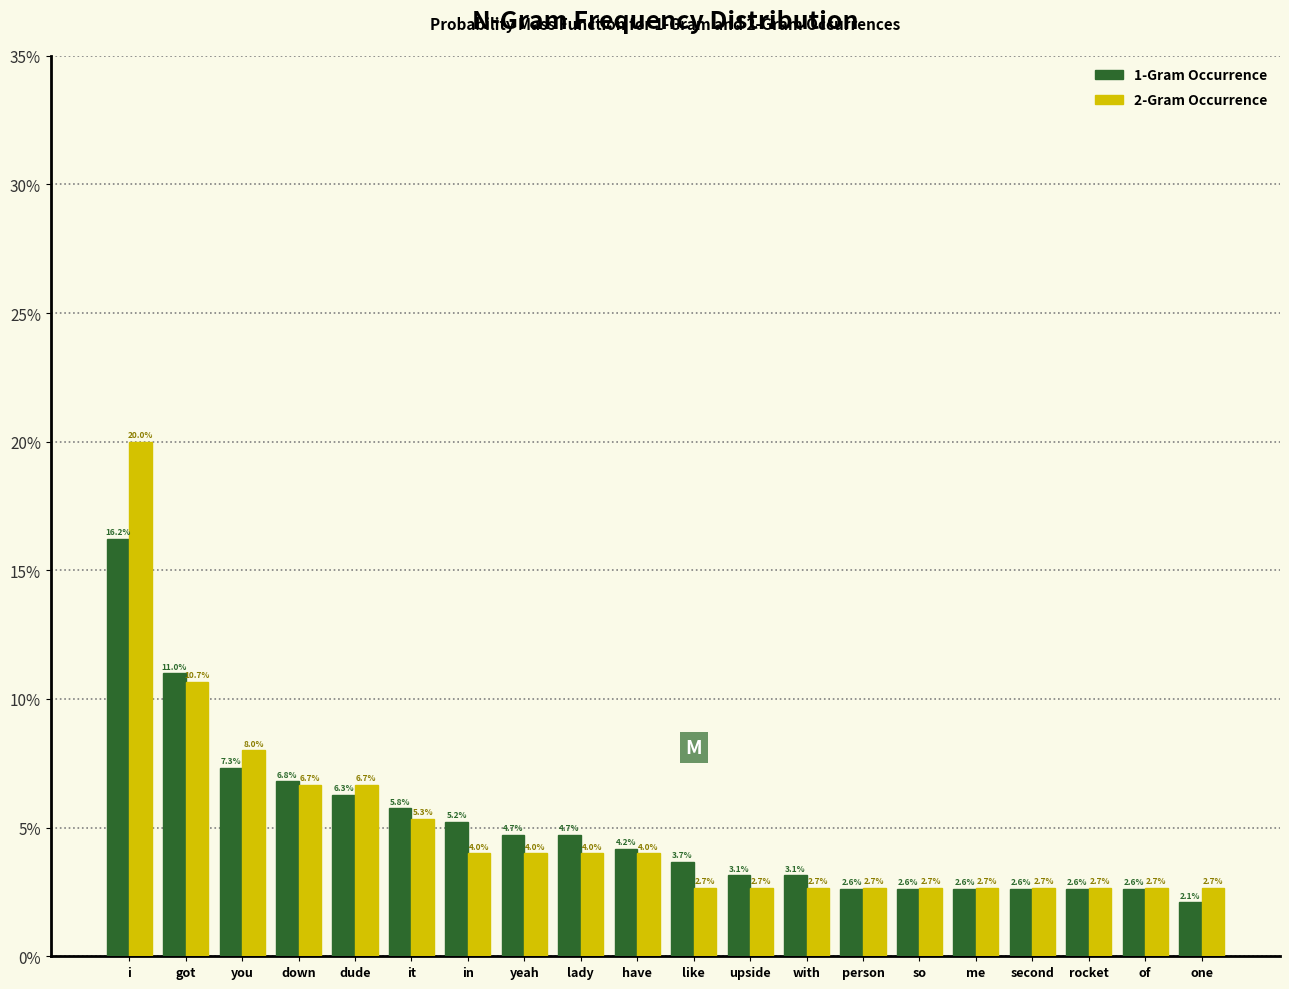

Reading left to right, extract all data points from this chart.

1-Gram Occurrence: i=16.2	got=11.0	you=7.3	down=6.8	dude=6.3	it=5.8	in=5.2	yeah=4.7	lady=4.7	have=4.2	like=3.7	upside=3.1	with=3.1	person=2.6	so=2.6	me=2.6	second=2.6	rocket=2.6	of=2.6	one=2.1
2-Gram Occurrence: i=20.0	got=10.7	you=8.0	down=6.7	dude=6.7	it=5.3	in=4.0	yeah=4.0	lady=4.0	have=4.0	like=2.7	upside=2.7	with=2.7	person=2.7	so=2.7	me=2.7	second=2.7	rocket=2.7	of=2.7	one=2.7